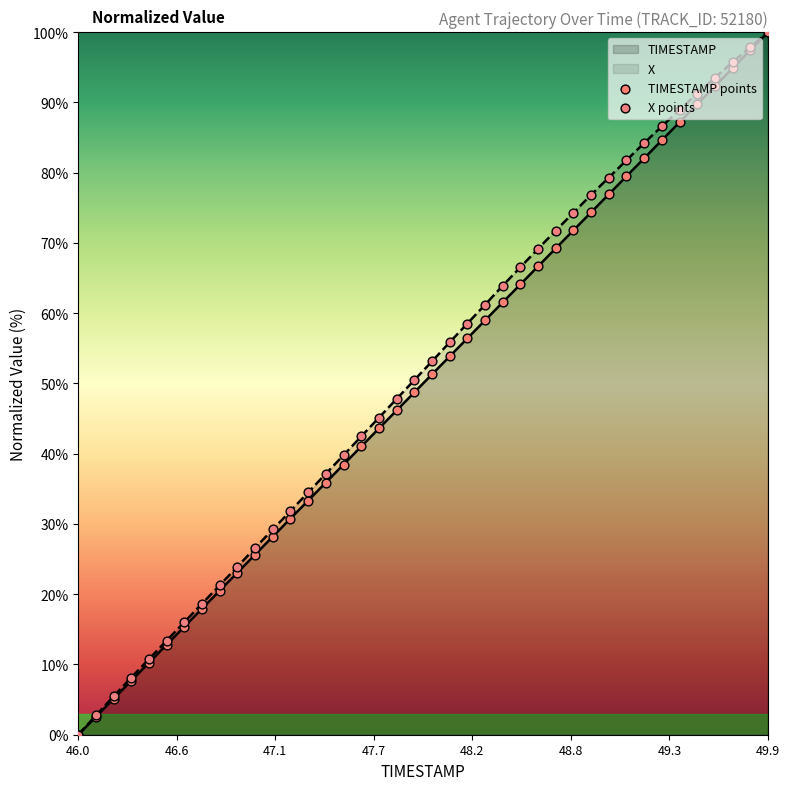

At which category is the sum across all series the highest?

49.9